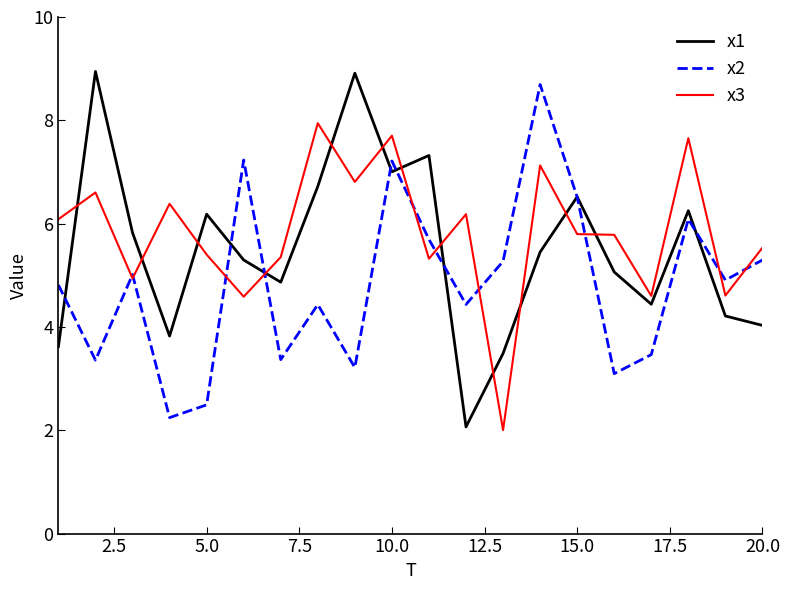

After their last crossing, which series has the higher values: x3 or x1?

x3